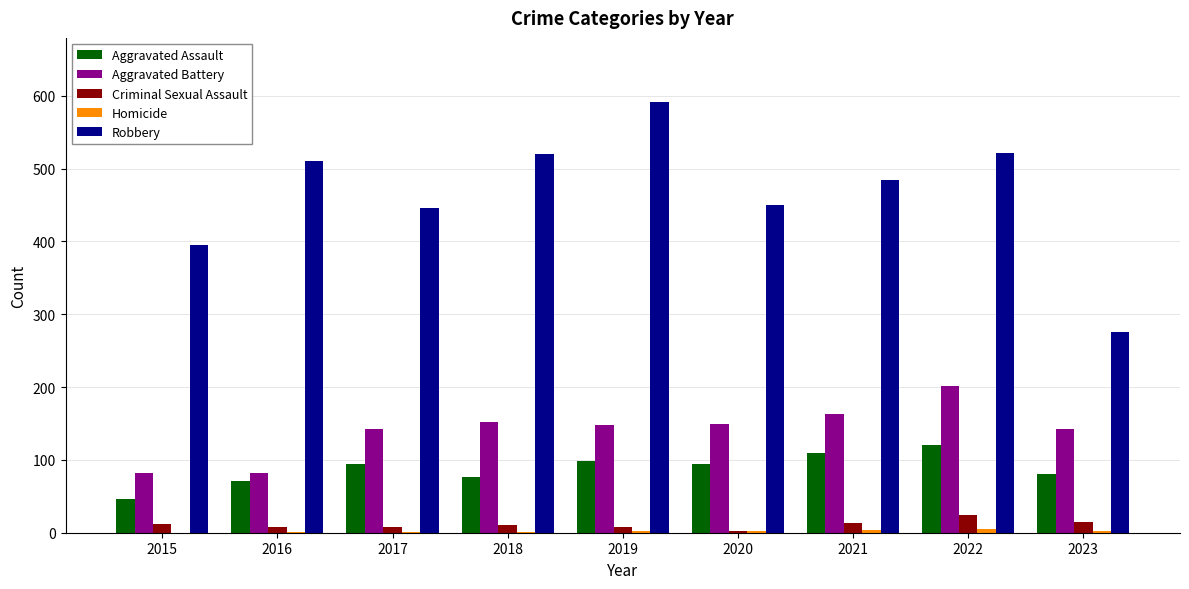

How many groups of bars are there?

9